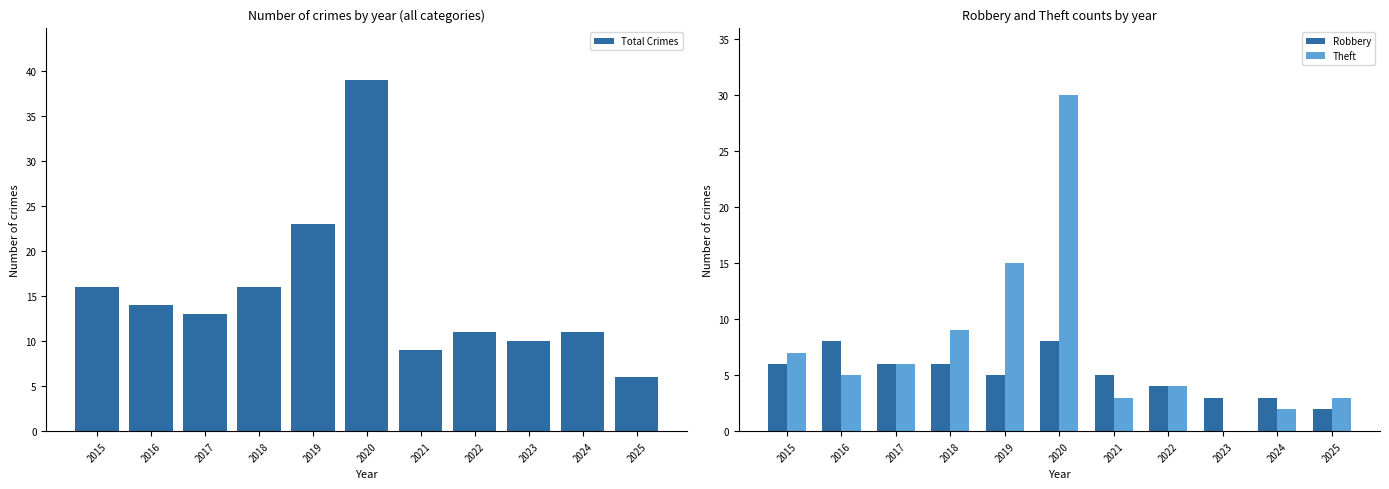

True or false: Theft has a value of 7 at 2016.

False